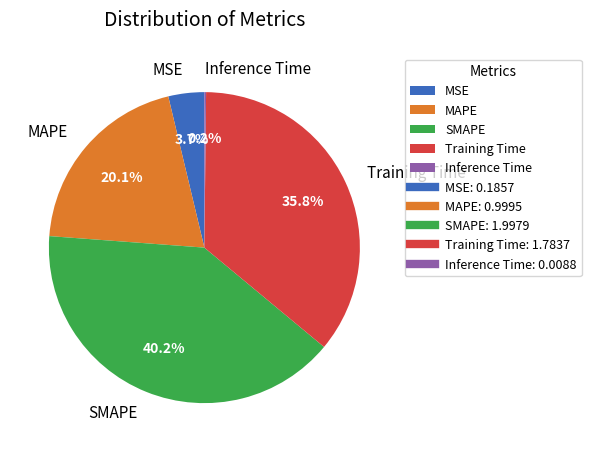

To the nearest percent, what is the average slice percentage?

20%